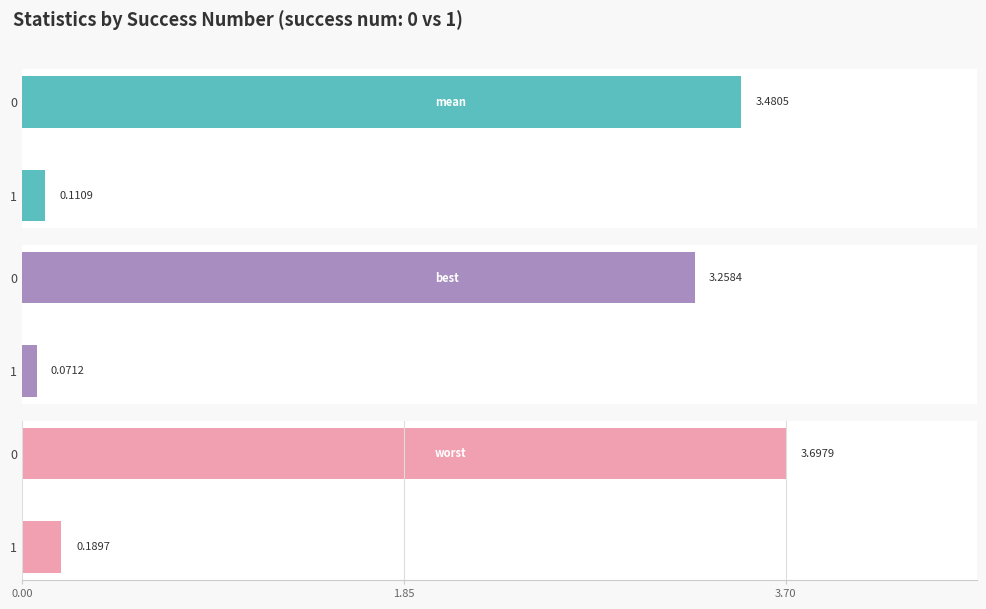

At which category does the chart reach its minimum across all series?

1